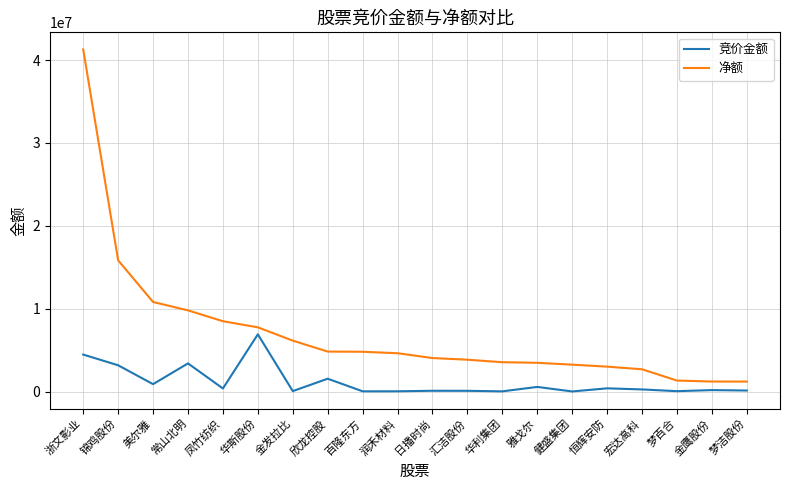

At 常山北明, list the series in order from smallest to largest.

竞价金额, 净额